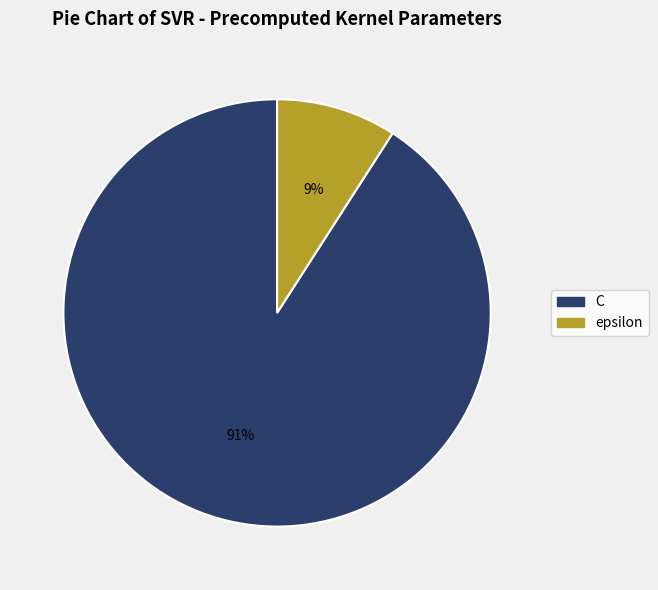

To the nearest percent, what is the average slice percentage?

50%